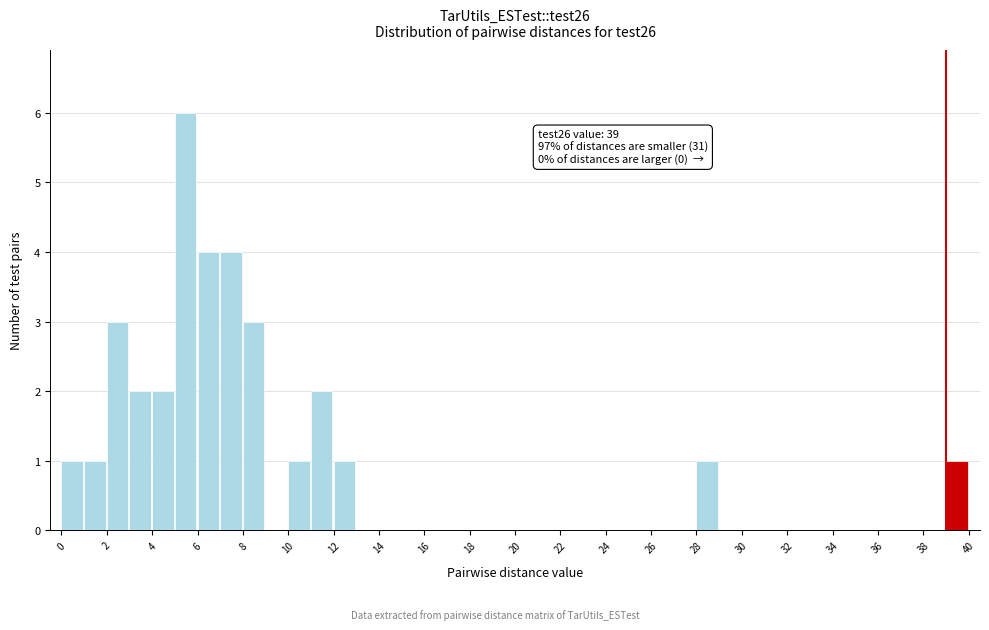

Over which range of the x-axis is the bar tallest?

5 to 6